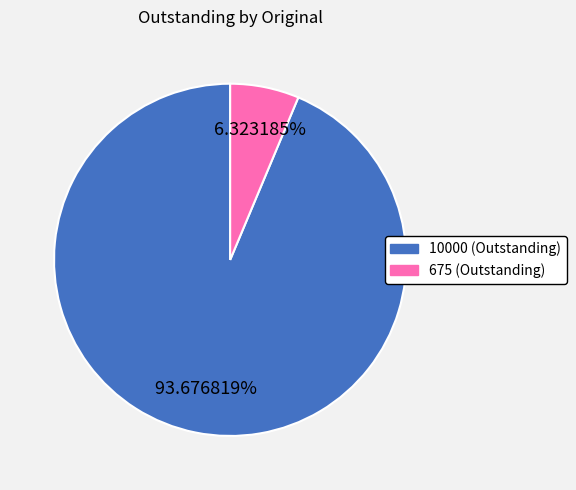

What percentage is the 10000 slice, to the nearest percent?

94%